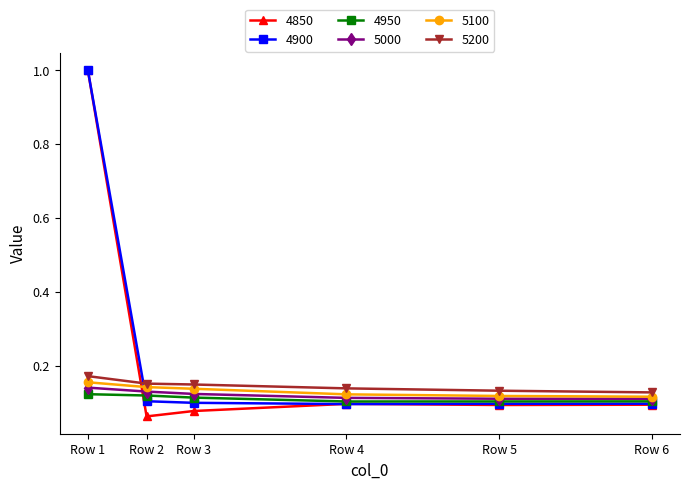

Which series has the largest total across all categories?

4900